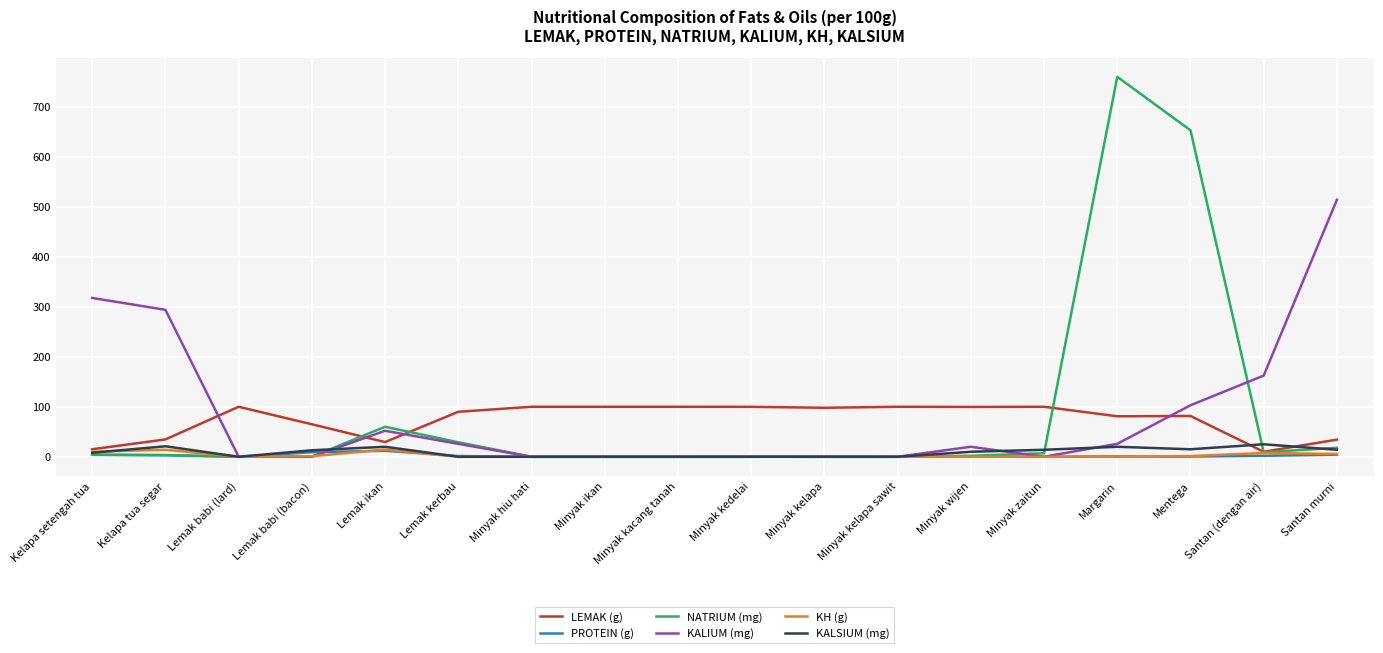

Where is the first local minimum for KALSIUM (mg)?

Lemak babi (lard)